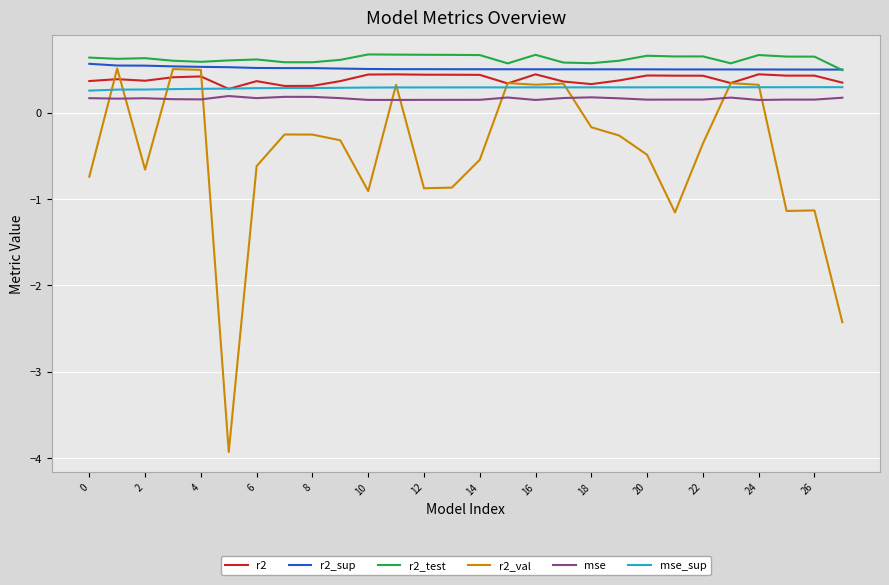

What is the minimum value for r2_test?

0.5